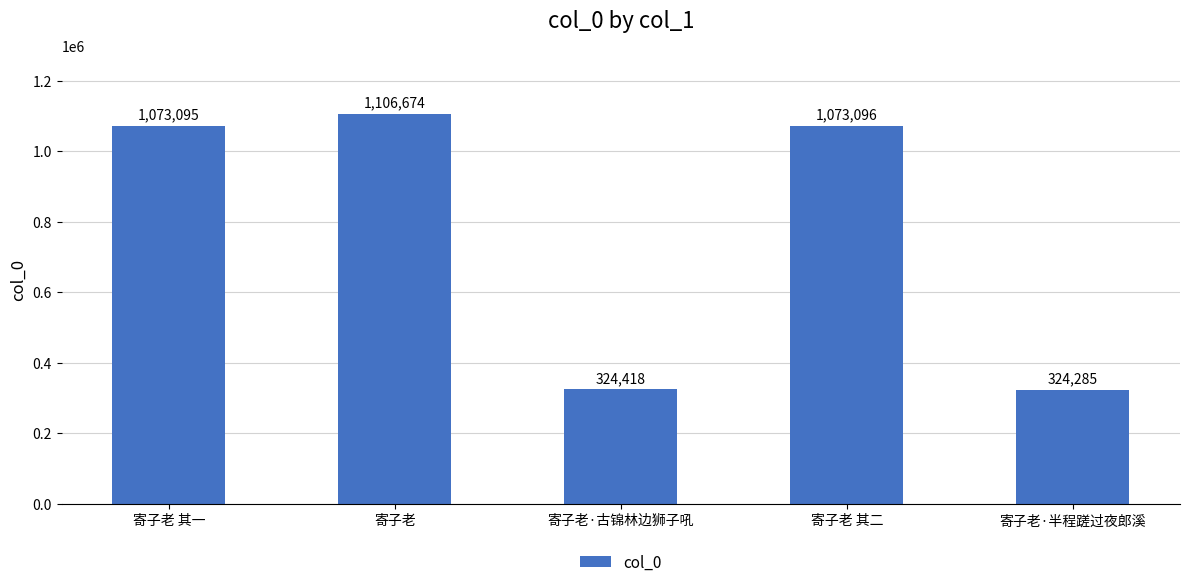

What is the maximum value shown in the chart?

1106674